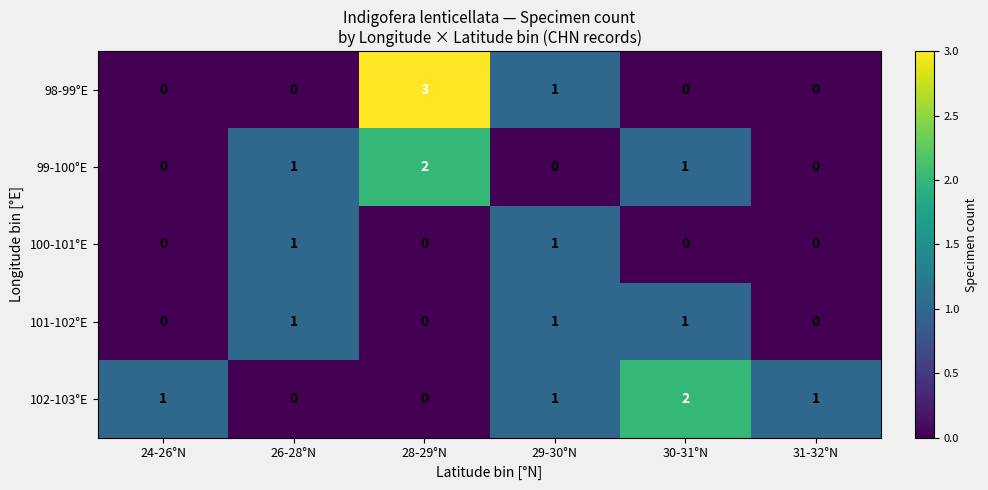

Count the 102-103°E values in the range 0 to 1.

5